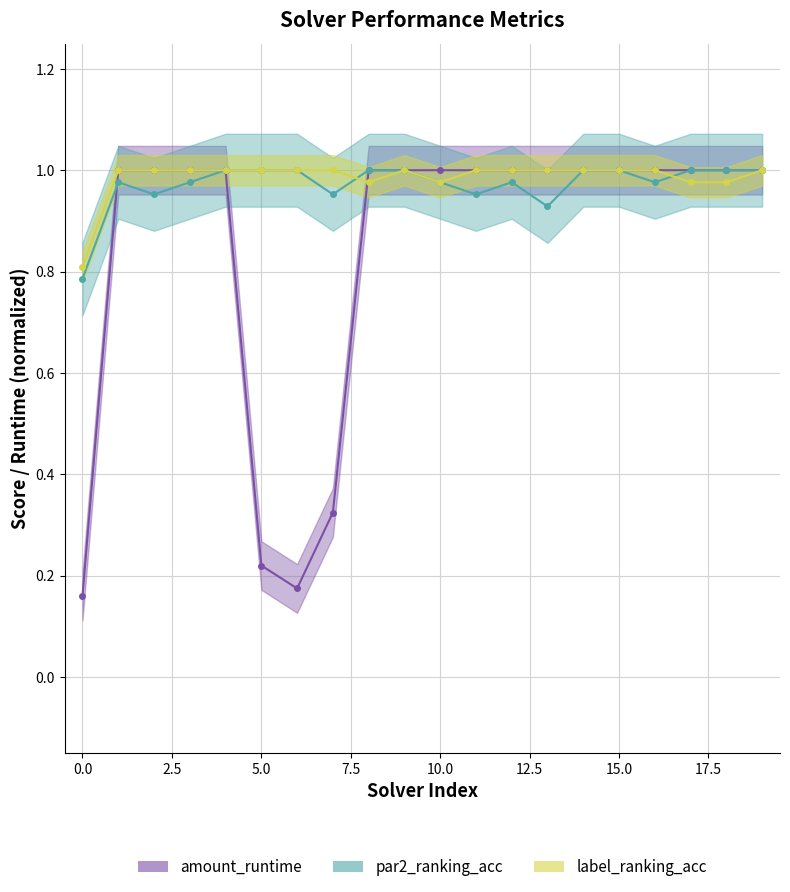

Reading left to right, transcribe all the data shown in this chart.

amount_runtime: 0.2	1.0	1.0	1.0	1.0	0.2	0.2	0.3	1.0	1.0	1.0	1.0	1.0	1.0	1.0	1.0	1.0	1.0	1.0	1.0
par2_ranking_acc: 0.8	1.0	1.0	1.0	1.0	1.0	1.0	1.0	1.0	1.0	1.0	1.0	1.0	0.9	1.0	1.0	1.0	1.0	1.0	1.0
label_ranking_acc: 0.8	1.0	1.0	1.0	1.0	1.0	1.0	1.0	1.0	1.0	1.0	1.0	1.0	1.0	1.0	1.0	1.0	1.0	1.0	1.0